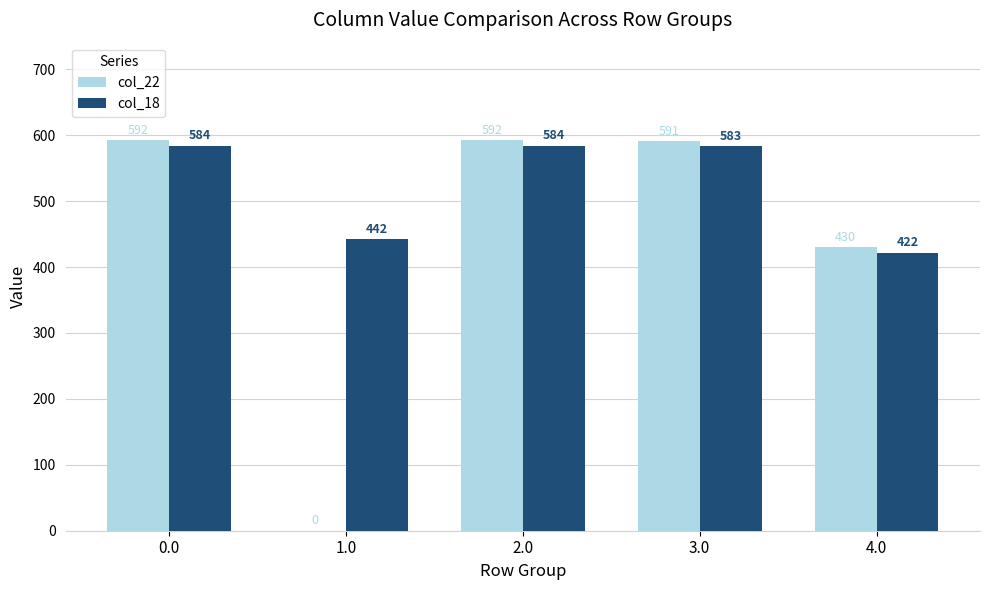

Are the bars horizontal?

No